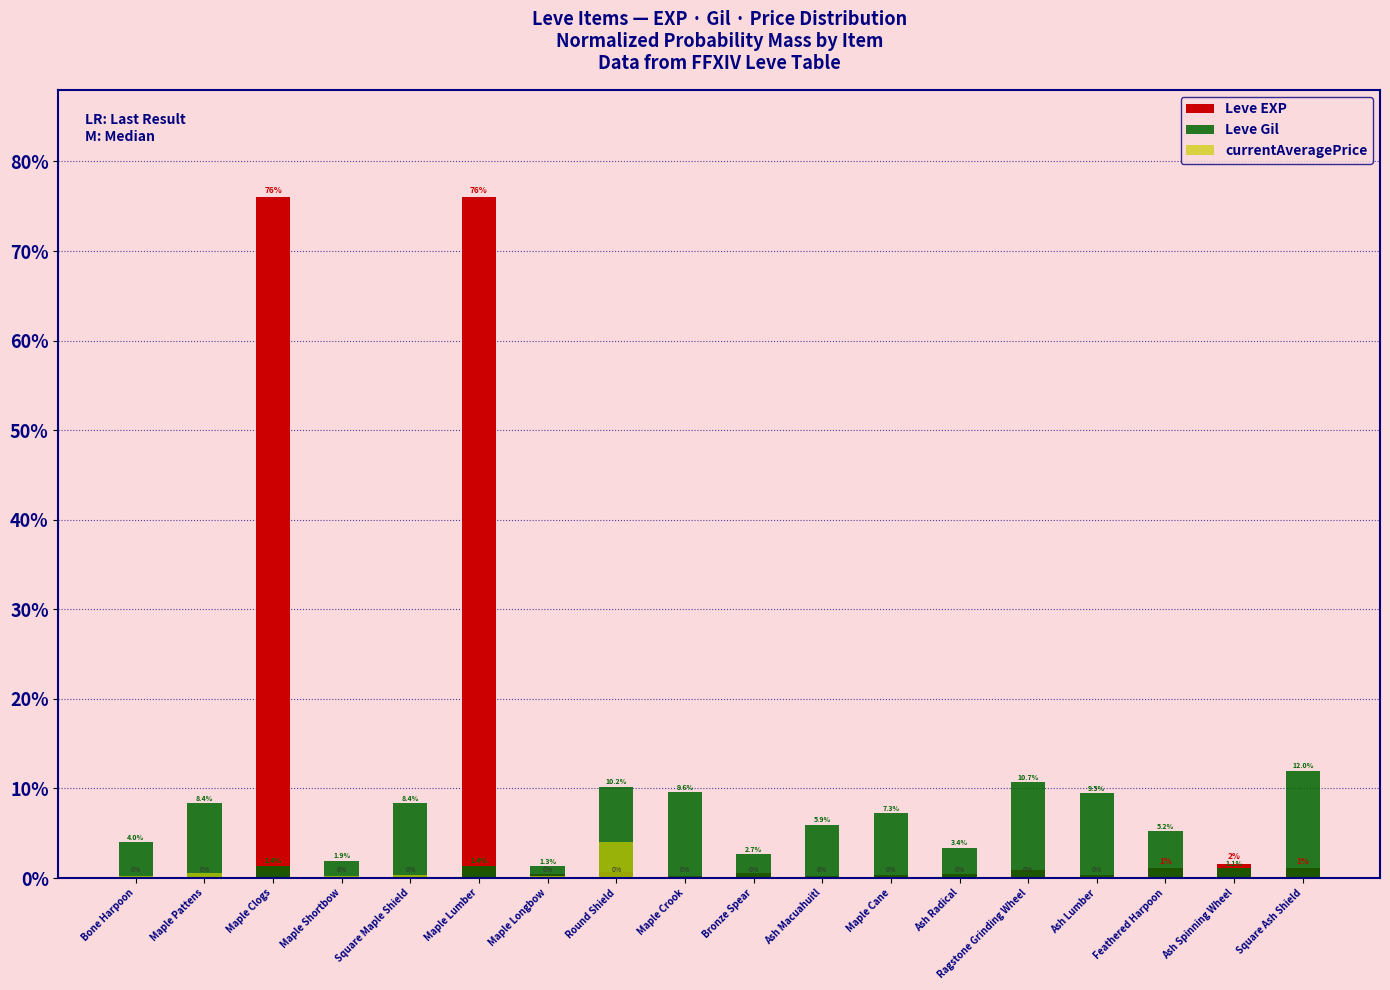

What is the sum of the Leve Gil values at Maple Clogs and Maple Cane?

8.6